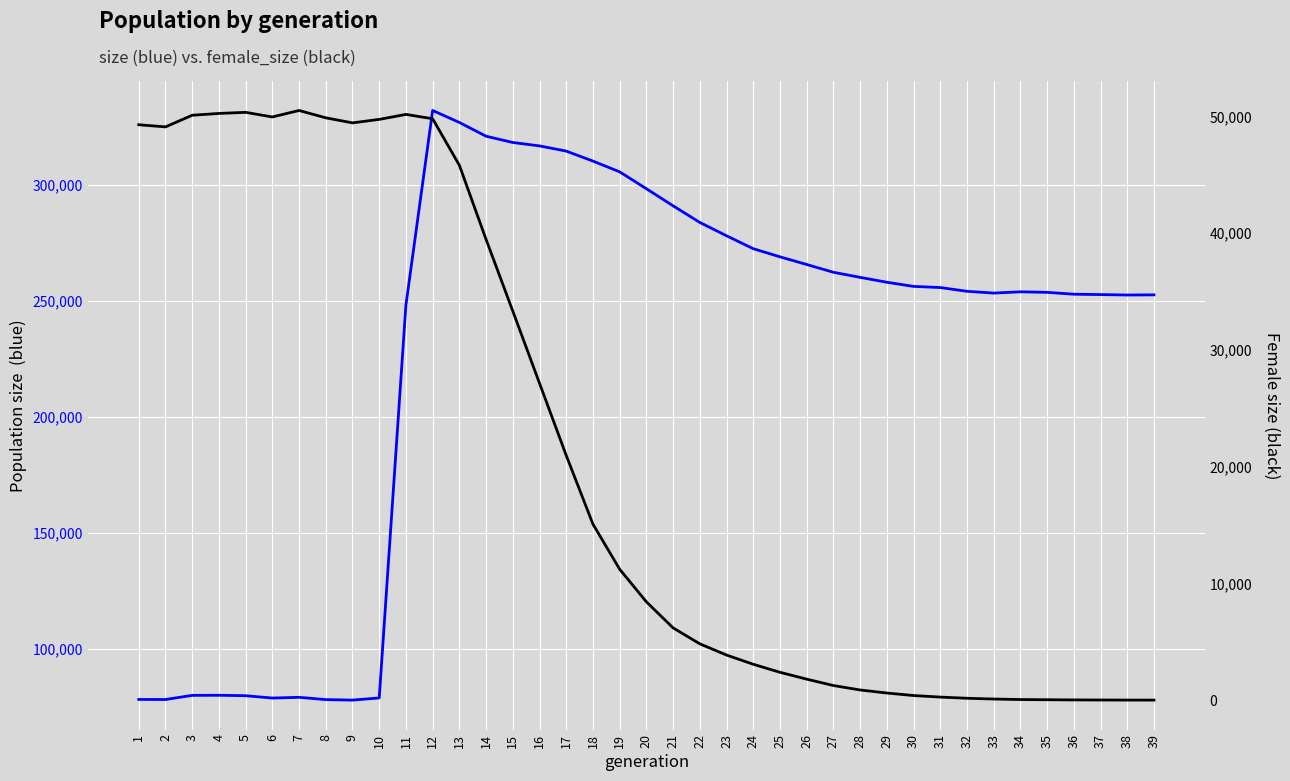

How many values in female_size are above zero?

38